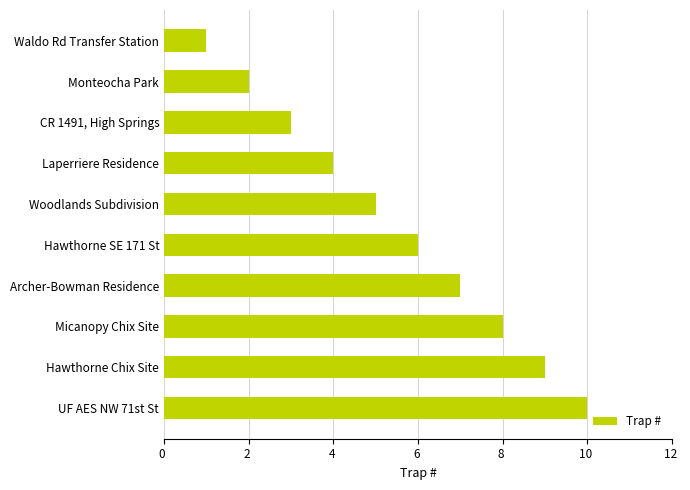

How many bars are there in total?

10